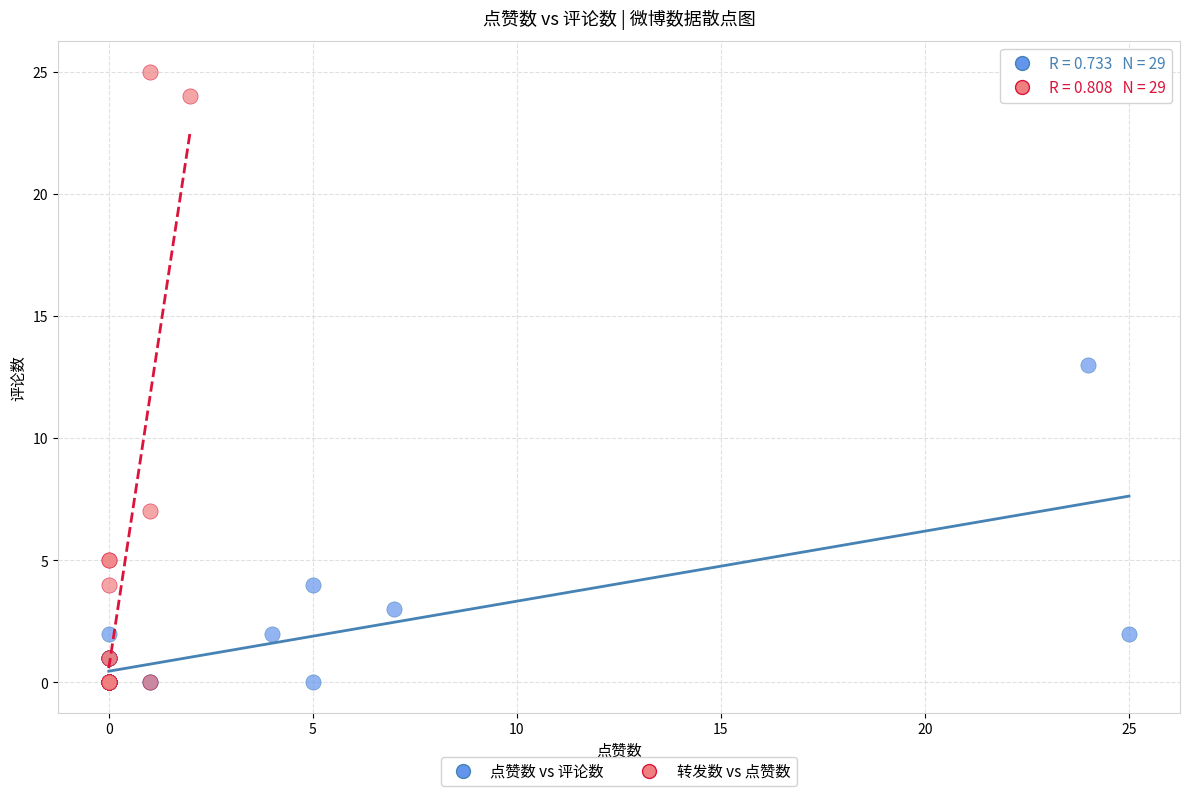

What are all the series names shown in the legend?

点赞数 vs 评论数, 转发数 vs 点赞数